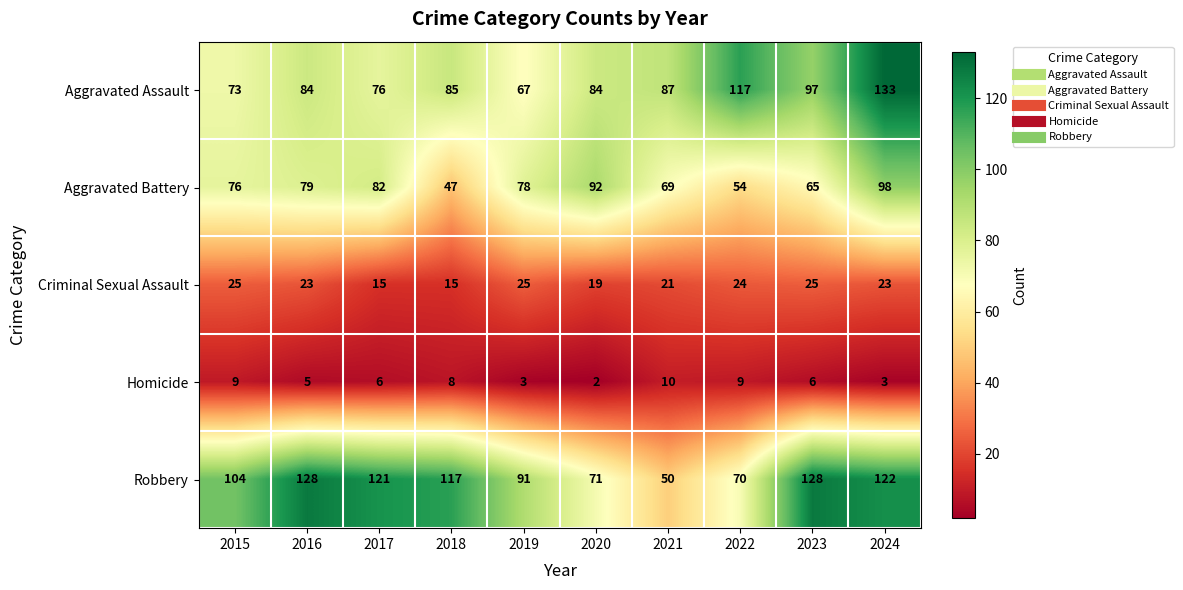

The Robbery series shows 79 at 2021. True or false?

False